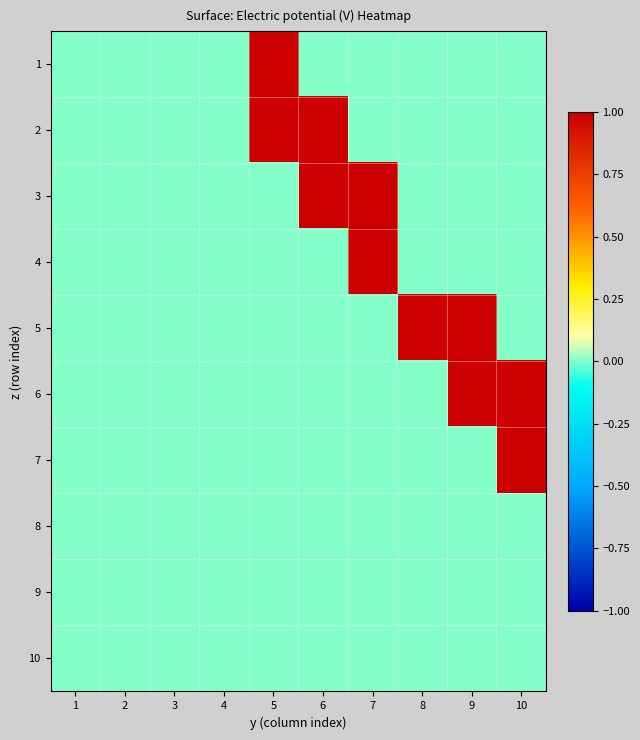

Count the number of categories in the chart.

10